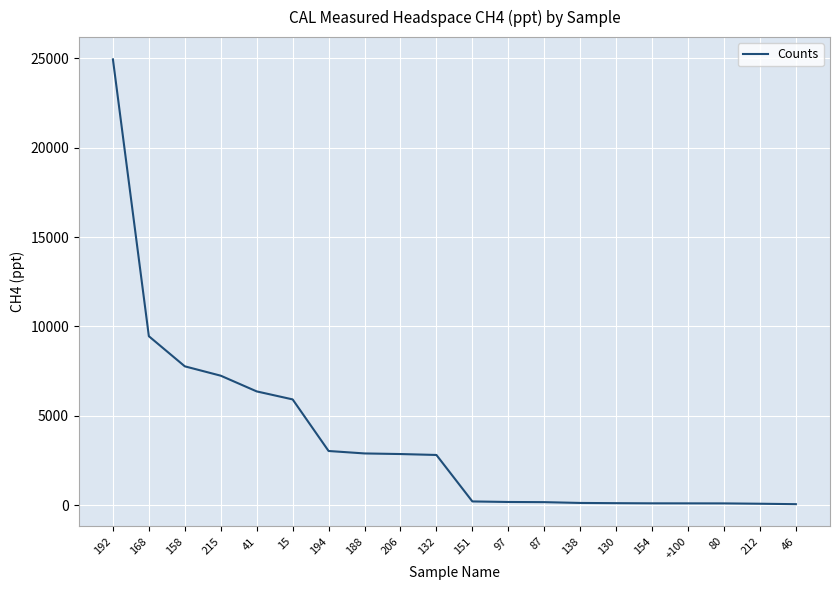

Approximately how many times larger is the value at 188 compared to 132?

1.0